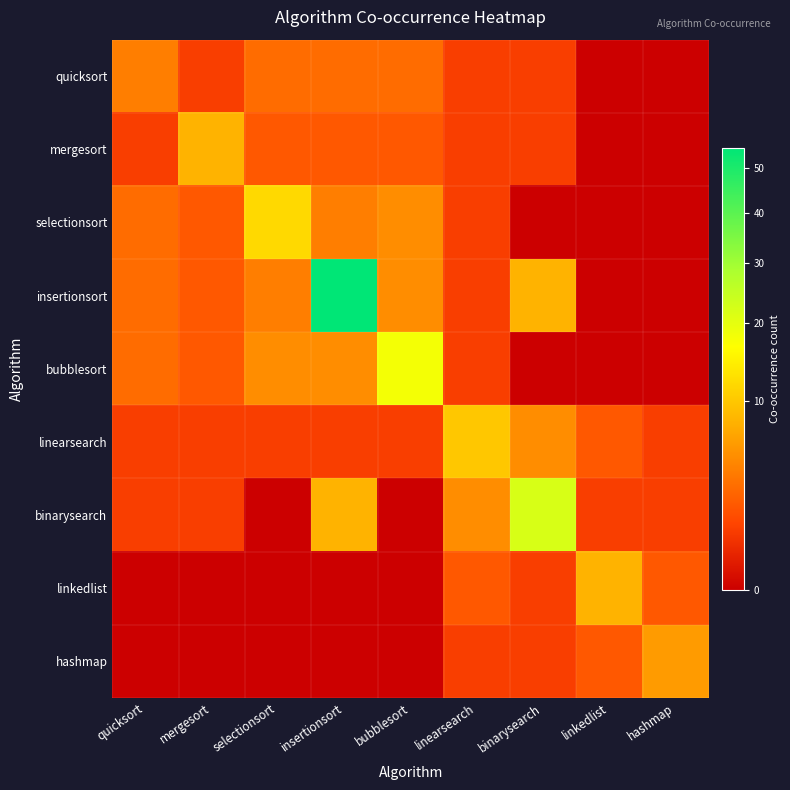

At which category is the sum across all series the highest?

insertionsort